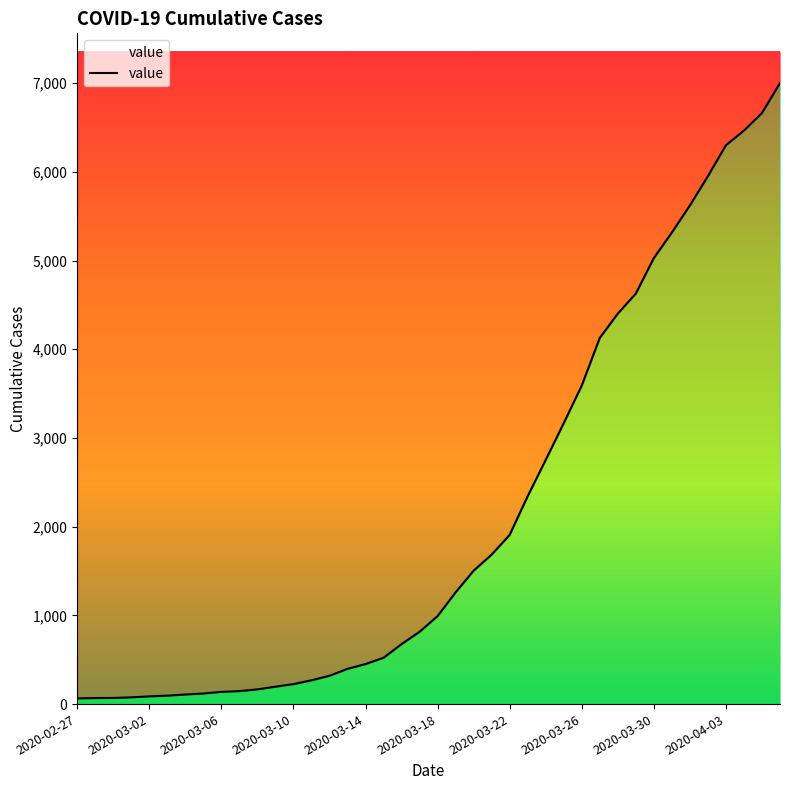

How many categories are shown in the chart?

40